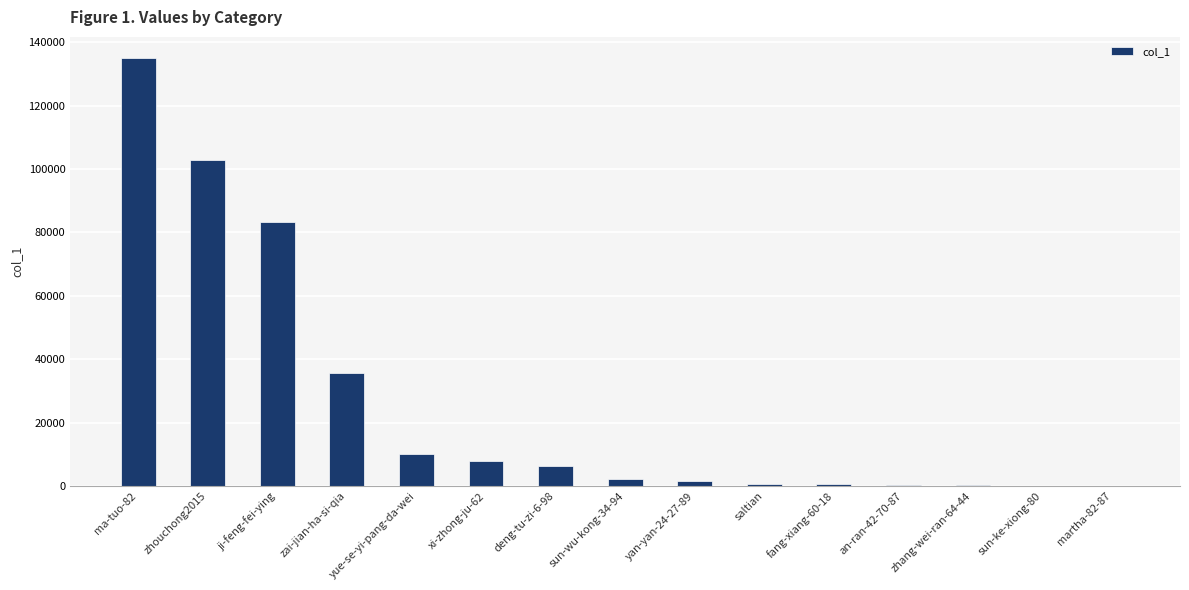

What is the ratio of the value at yue-se-yi-pang-da-wei to the value at an-ran-42-70-87?

26.8